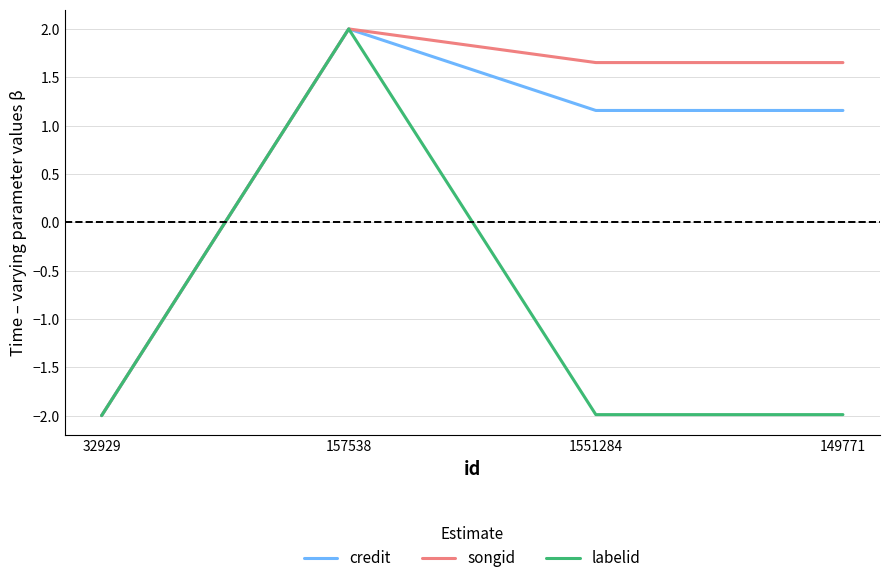

What is the spread (max minus min) of values at 1551284?

3.6